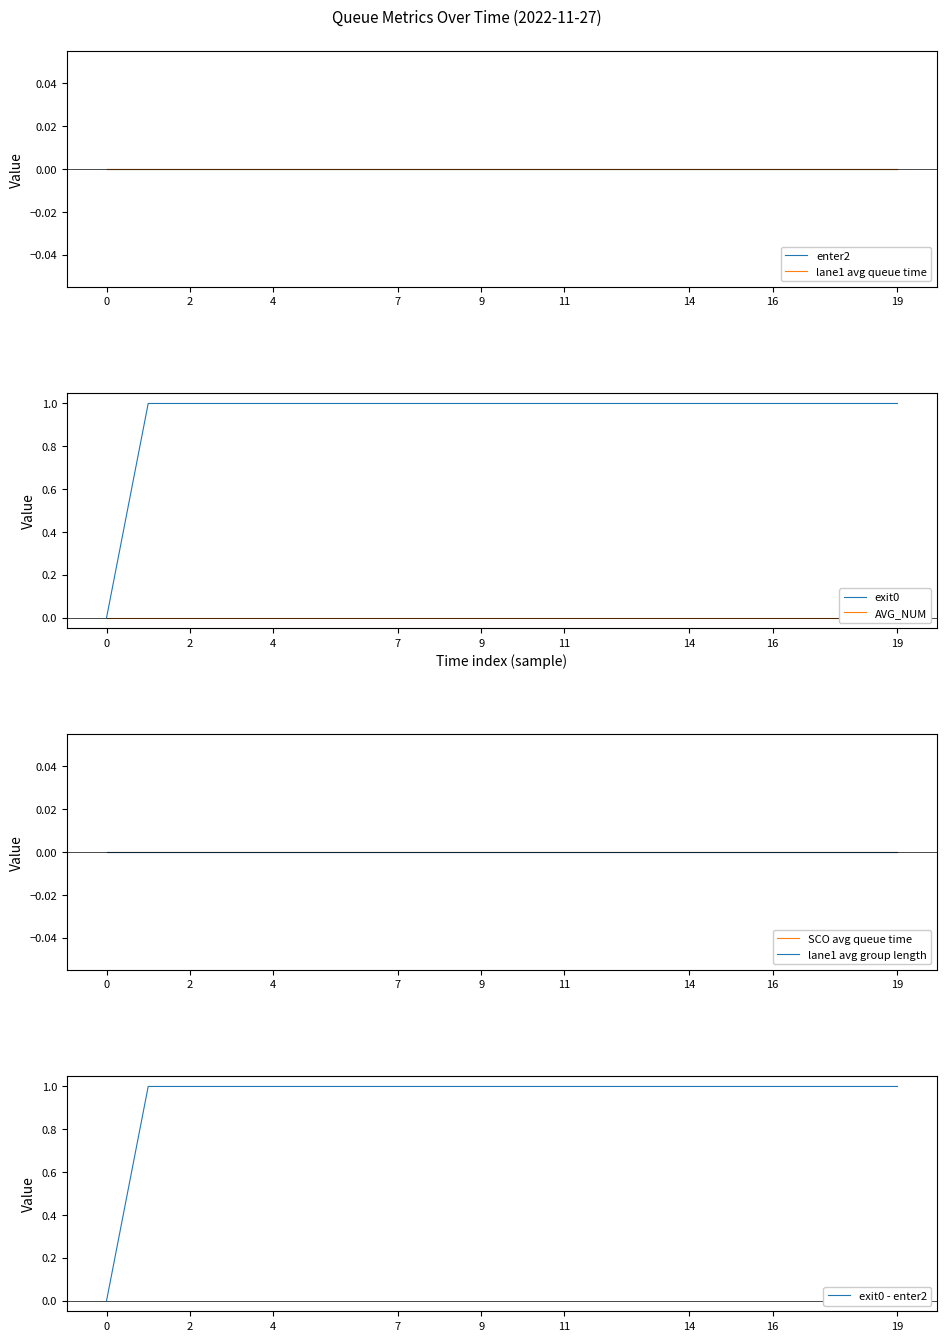

True or false: exit0 has a value of 0 at 7.

False